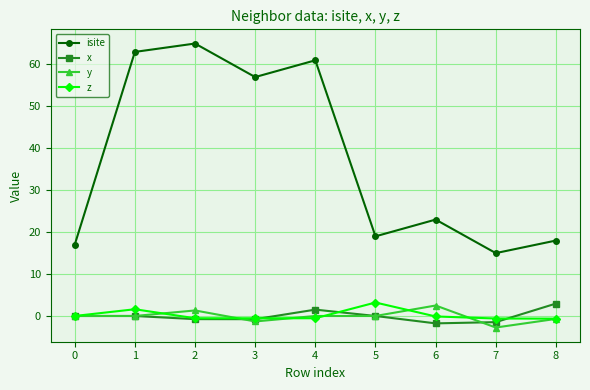

Is the value of isite at 4 greater than the value of y at 4?

Yes